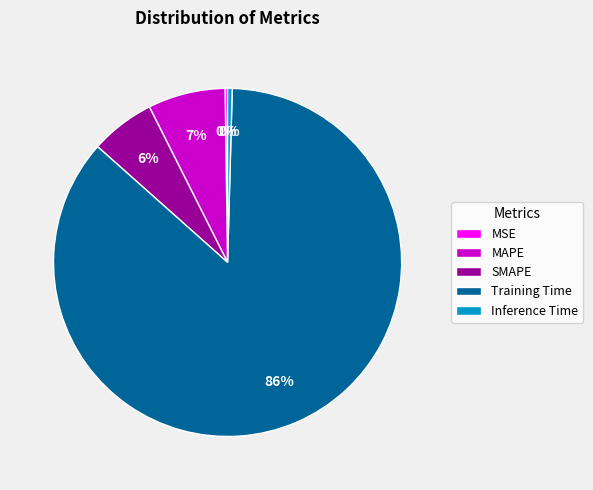

To the nearest percent, what percentage of the pie is MAPE?

7%